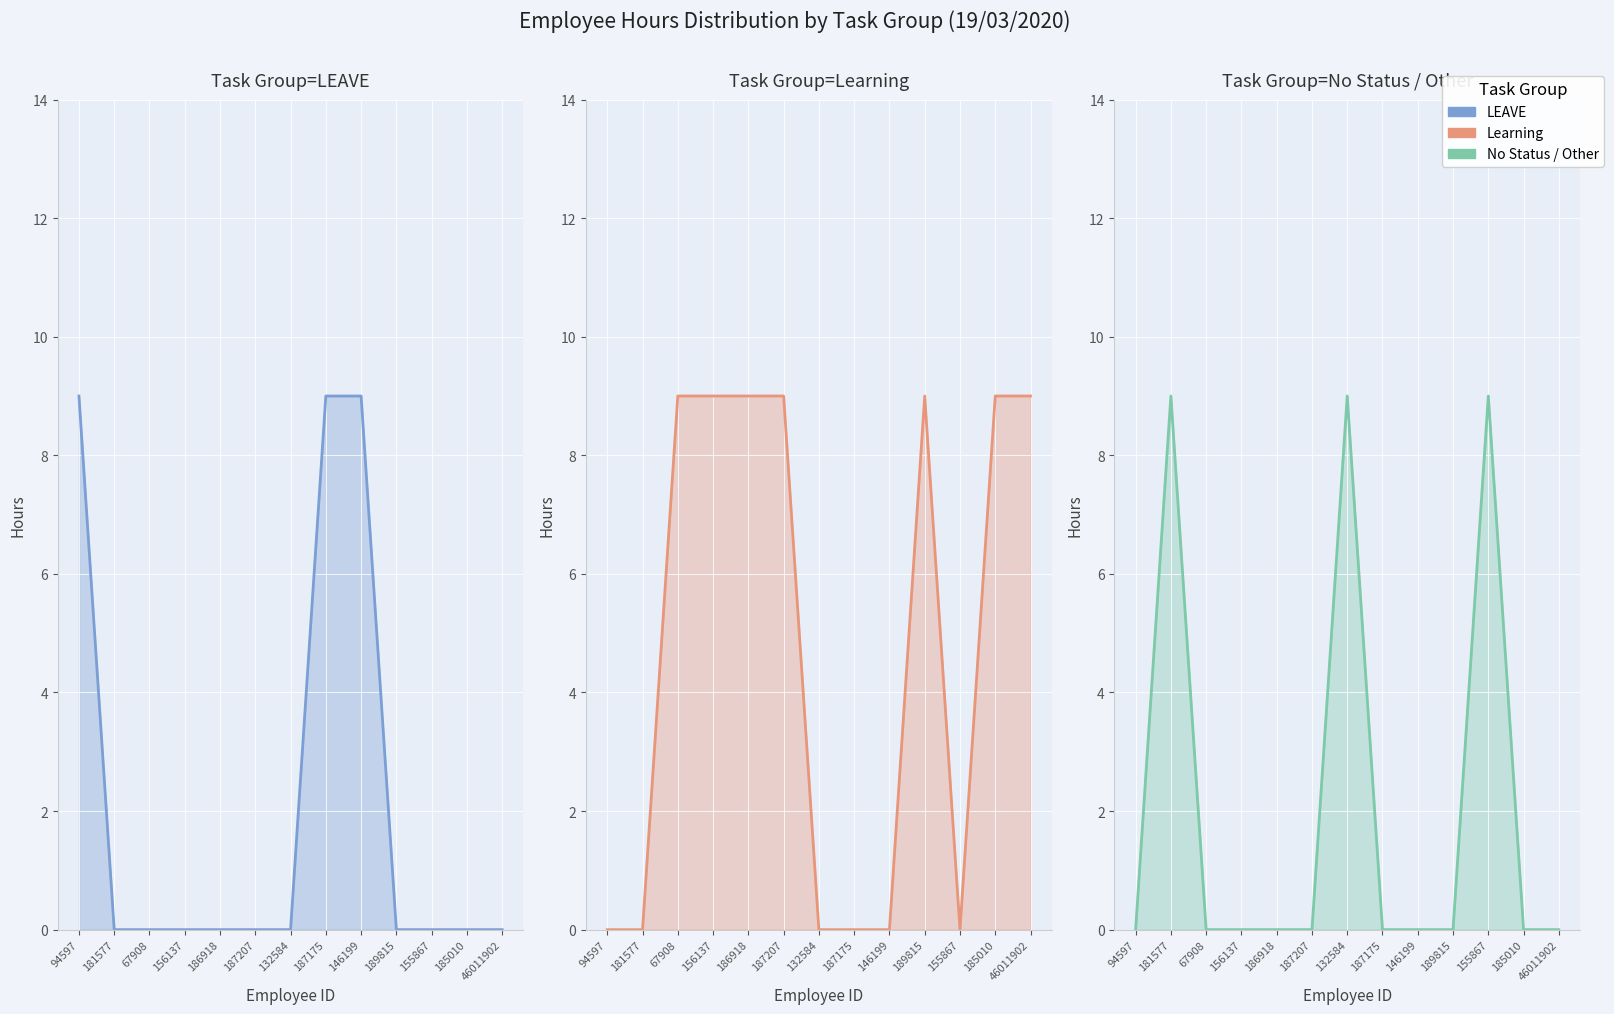

How many values in Learning are above zero?

7